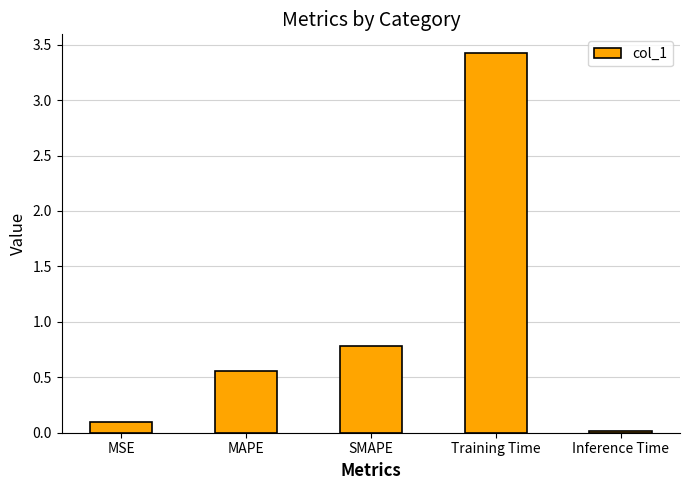

Are the bars grouped side by side (vs. stacked)?

No